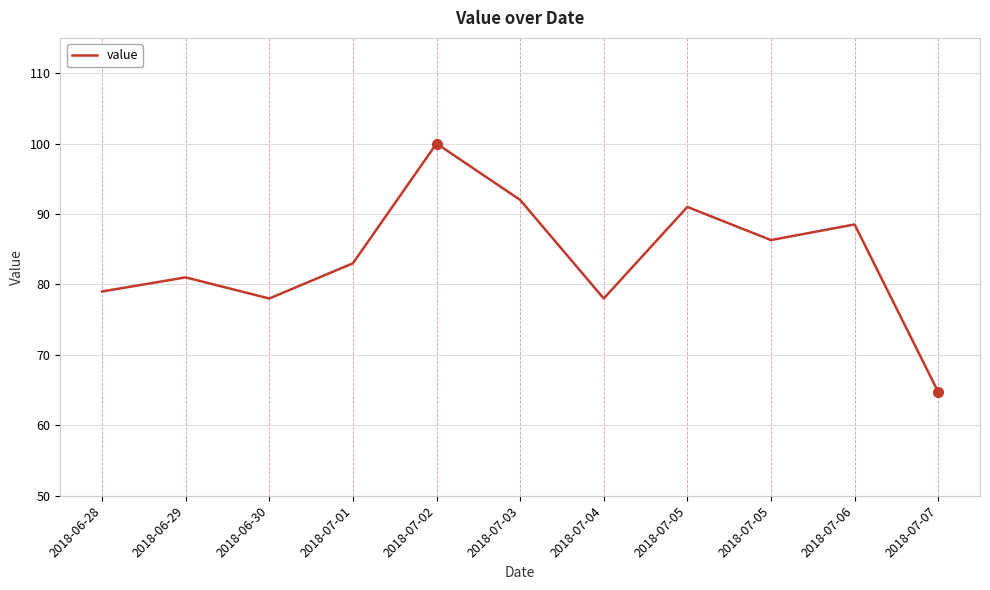

Is this an area chart (filled region under the line)?

No